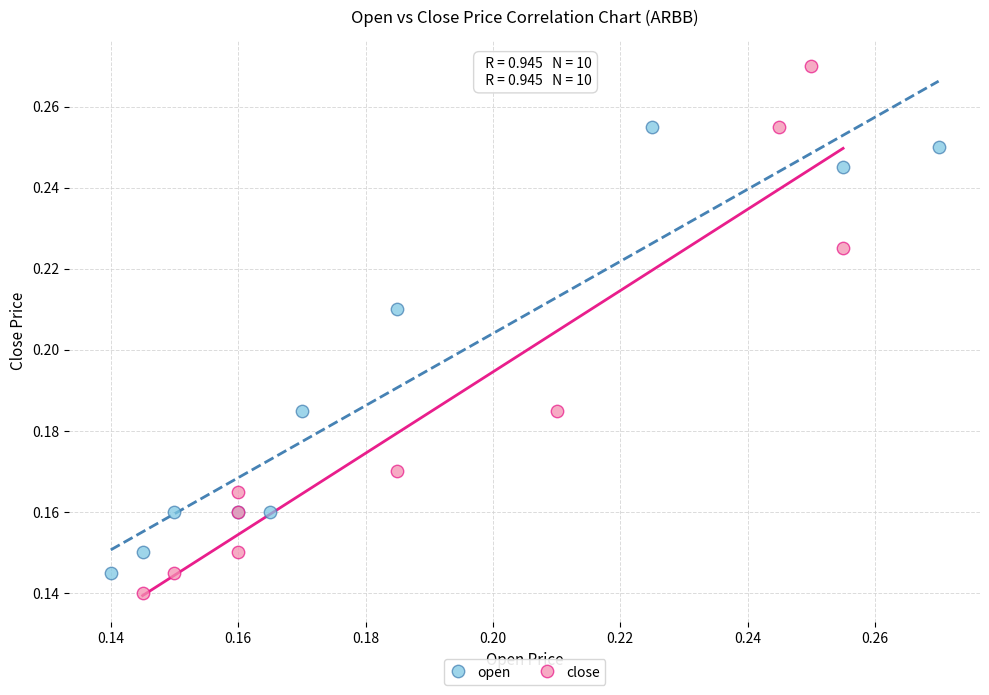

What are all the series names shown in the legend?

open, close